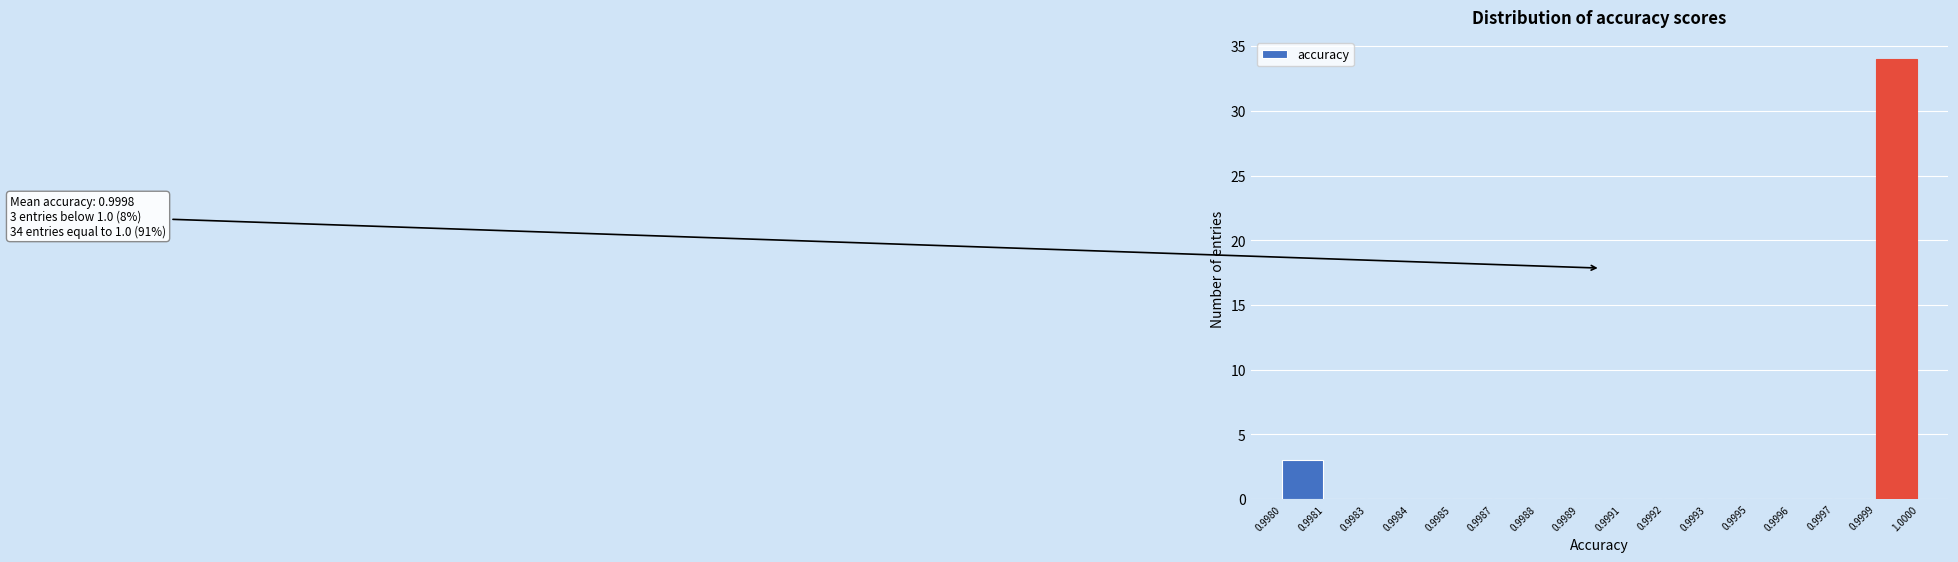

Reading left to right, what are all the values shown in this chart?

0.9980=3	0.9981=0	0.9983=0	0.9984=0	0.9985=0	0.9987=0	0.9988=0	0.9989=0	0.9991=0	0.9992=0	0.9993=0	0.9995=0	0.9996=0	0.9997=0	0.9999=34